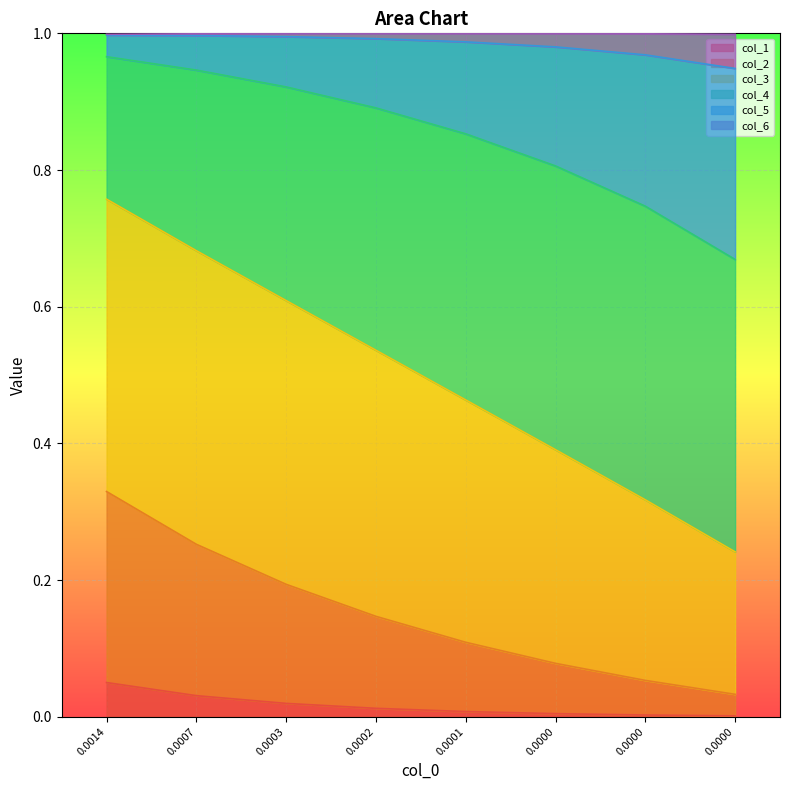

Is the value of col_3 at 0.0000 greater than the value of col_2 at 0.0007?

Yes